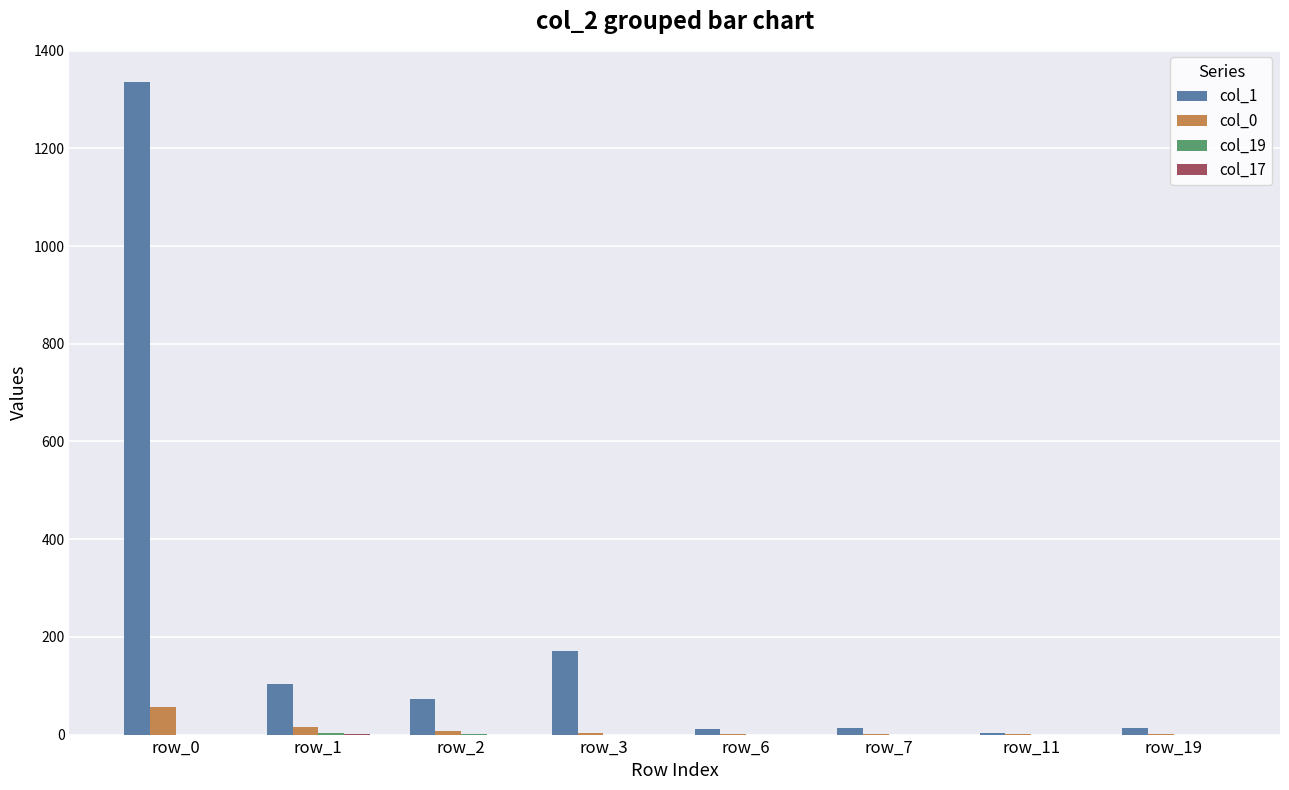

At which label does col_1 reach its peak?

row_0